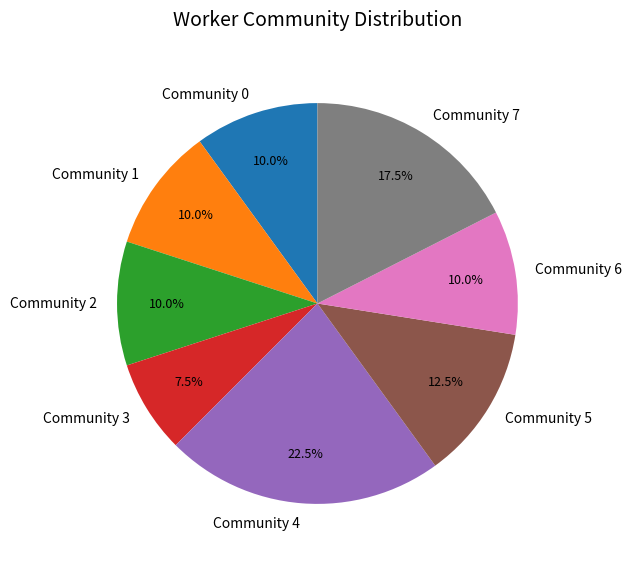

To the nearest percent, what is the average slice percentage?

12%